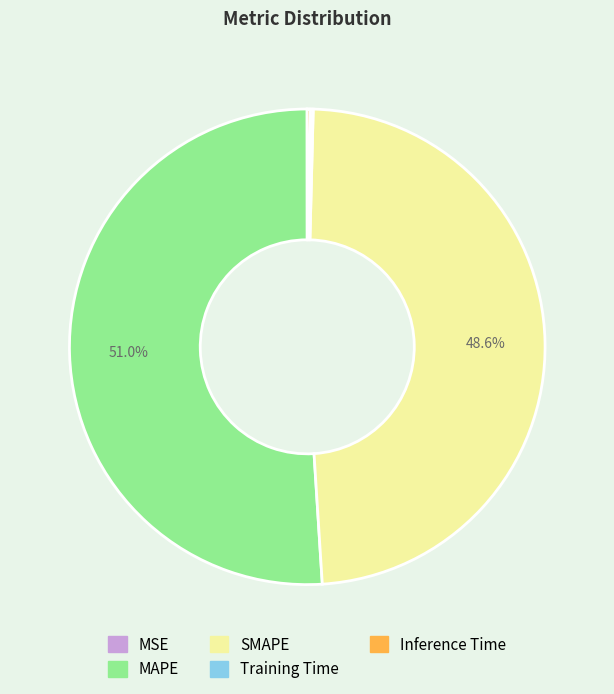

Which slice is the largest?

MAPE